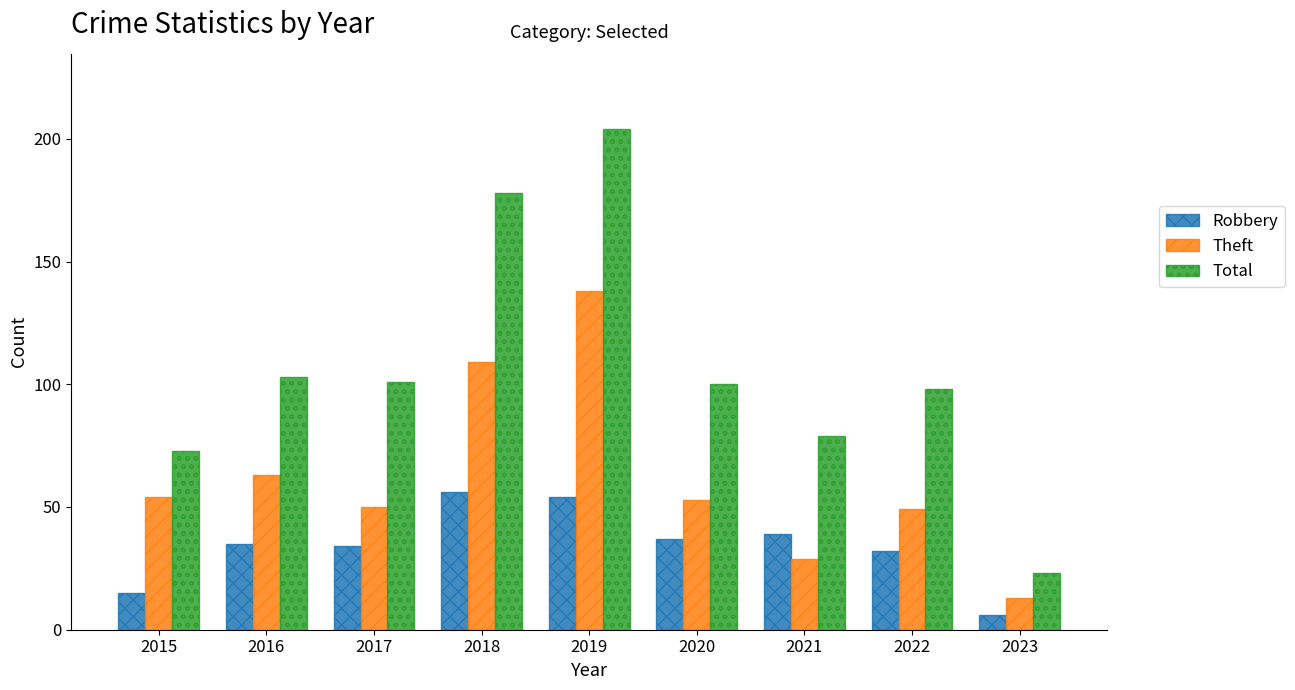

What is the value of the Theft bar at the 4th from the left?

109